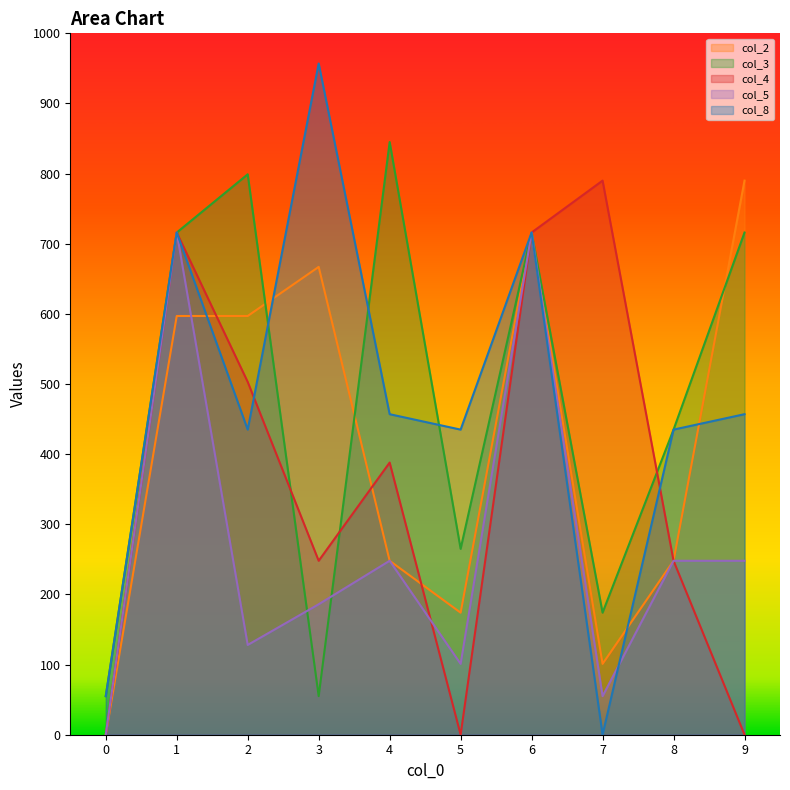

True or false: col_4 has more than 2 interior local peaks.

True